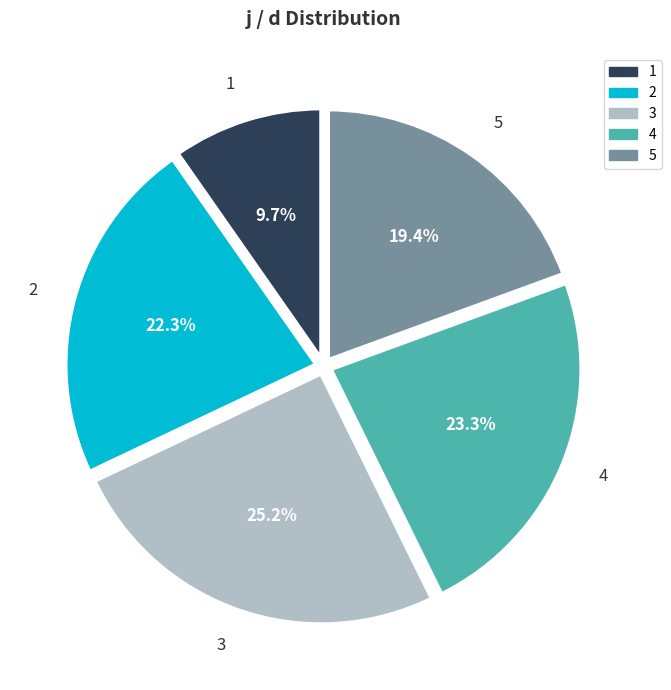

Combined, do 2 and 1 account for over 50%?

No